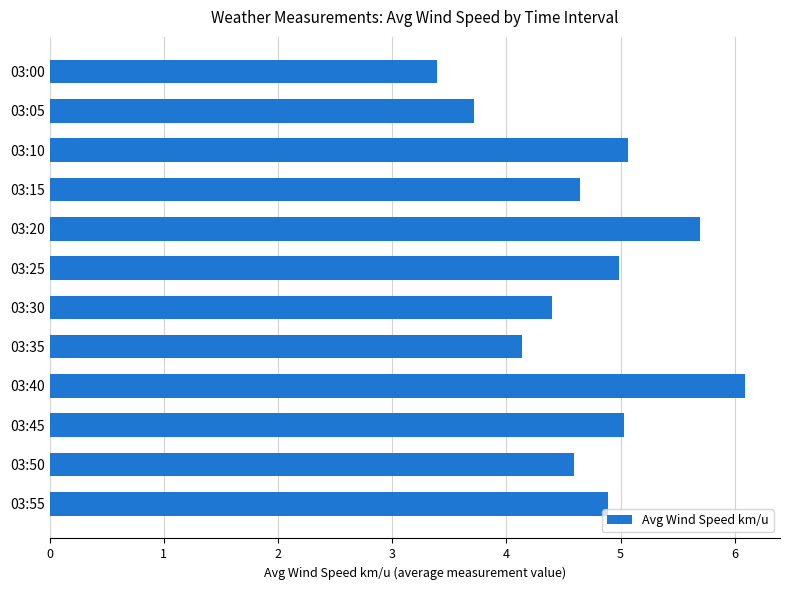

Count the number of categories in the chart.

12